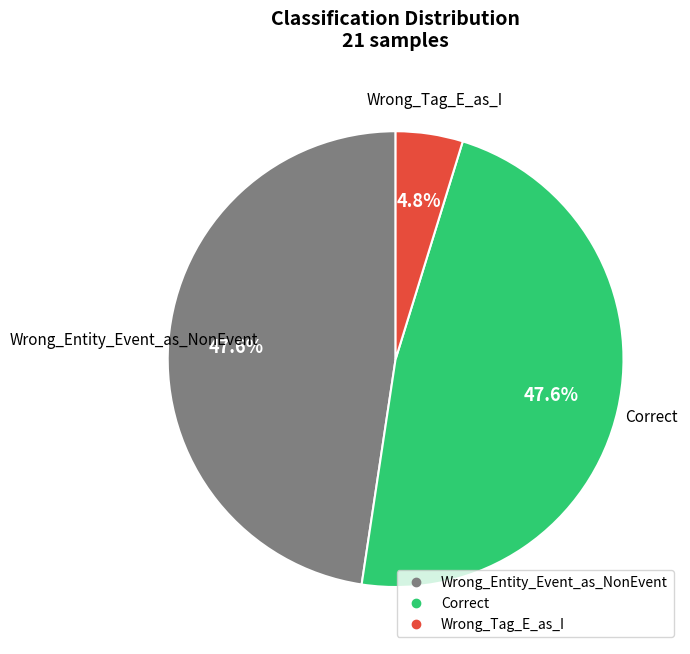

What percentage do Correct and Wrong_Tag_E_as_I together represent?

52.4%